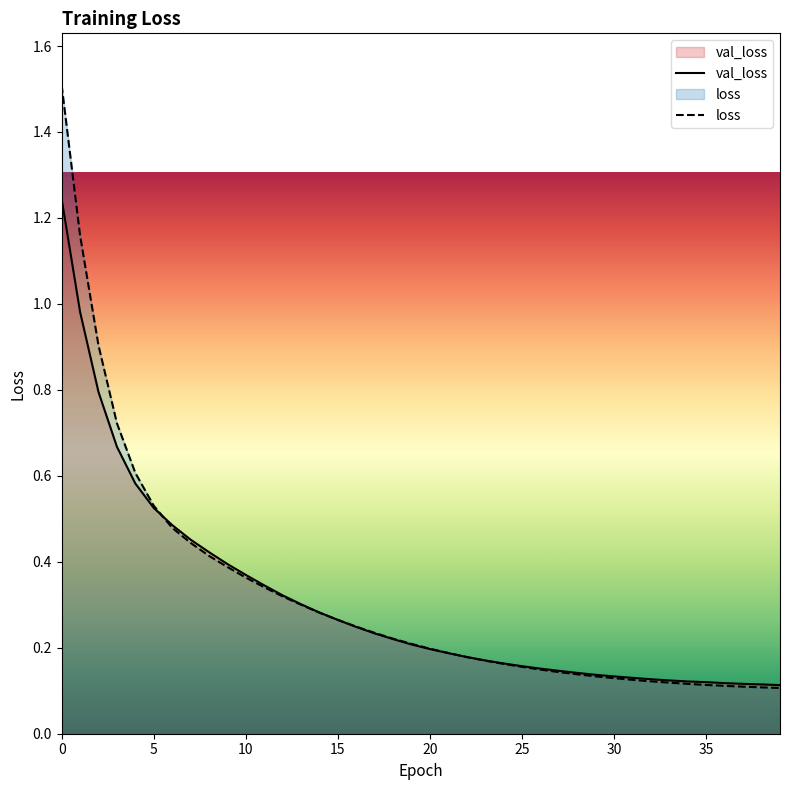

Which category has the lowest value in the loss series?

39